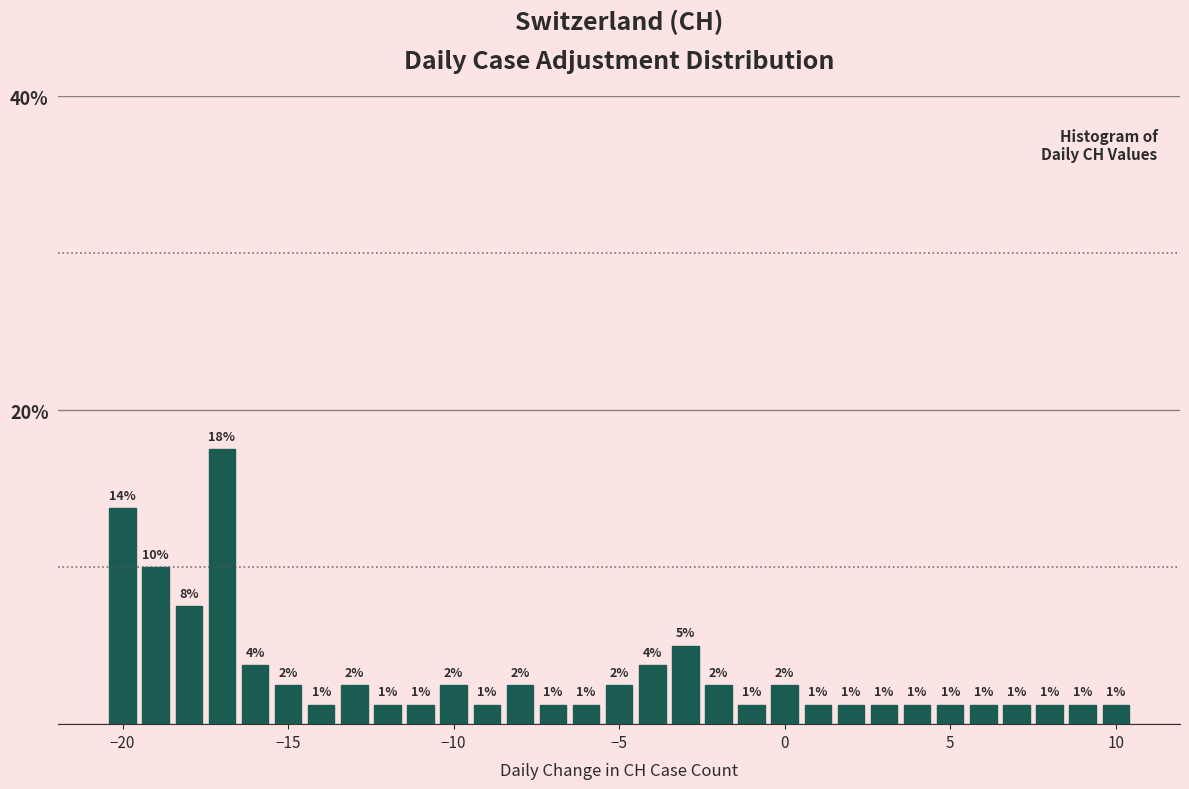

Read against the x-axis, roughly where is the centre of the tallest bar?

-17.0